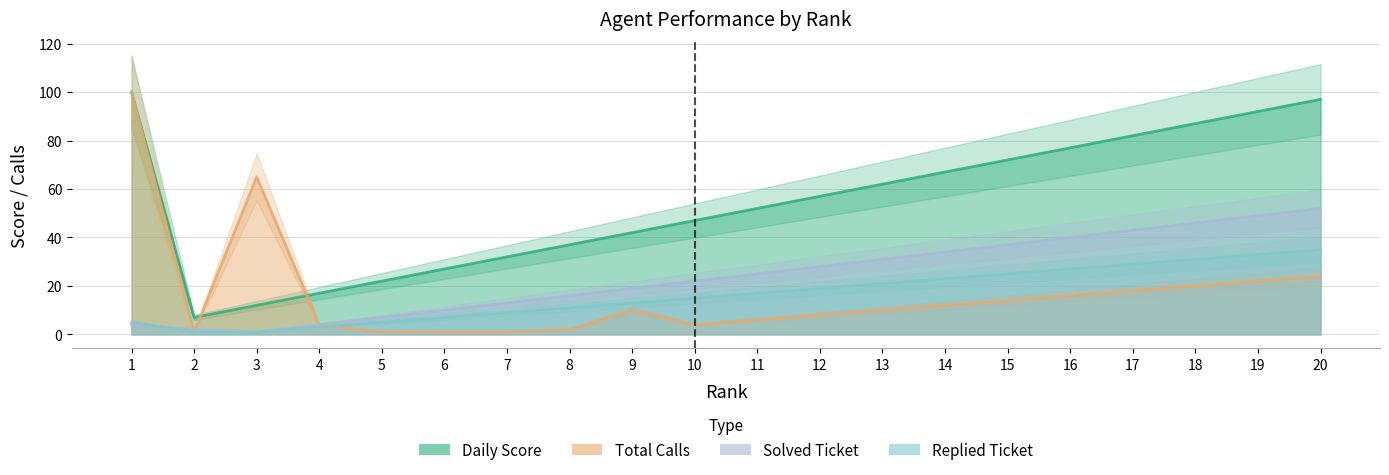

True or false: Replied Ticket and Daily Score cross at least once.

False